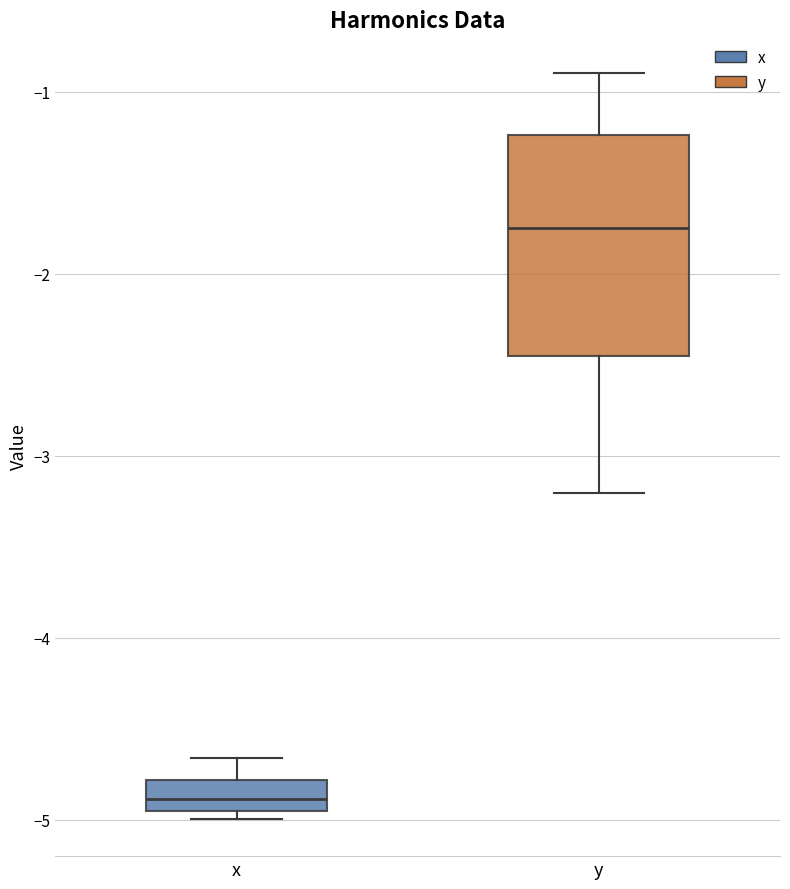

Reading left to right, transcribe this box plot: for each box, give where its median line is, the range the box spans, and where its two whiskers end, as read against the y-axis. The values are not printed on the chart, so give them approximately, as read against the axis.

x: median -4.9, box -5.0 to -4.8, whiskers -5.0 (just below the box's lower edge) to -4.7
y: median -1.8, box -2.4 to -1.2, whiskers -3.2 to -0.9